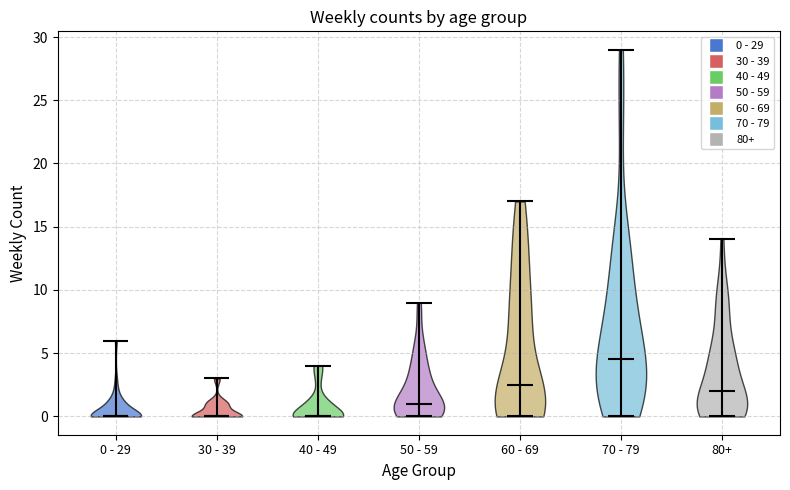

Where does the median line of the violin for 0 - 29 sit on the y-axis? The values are not printed on the chart, so give them approximately, as read against the axis.

0.0